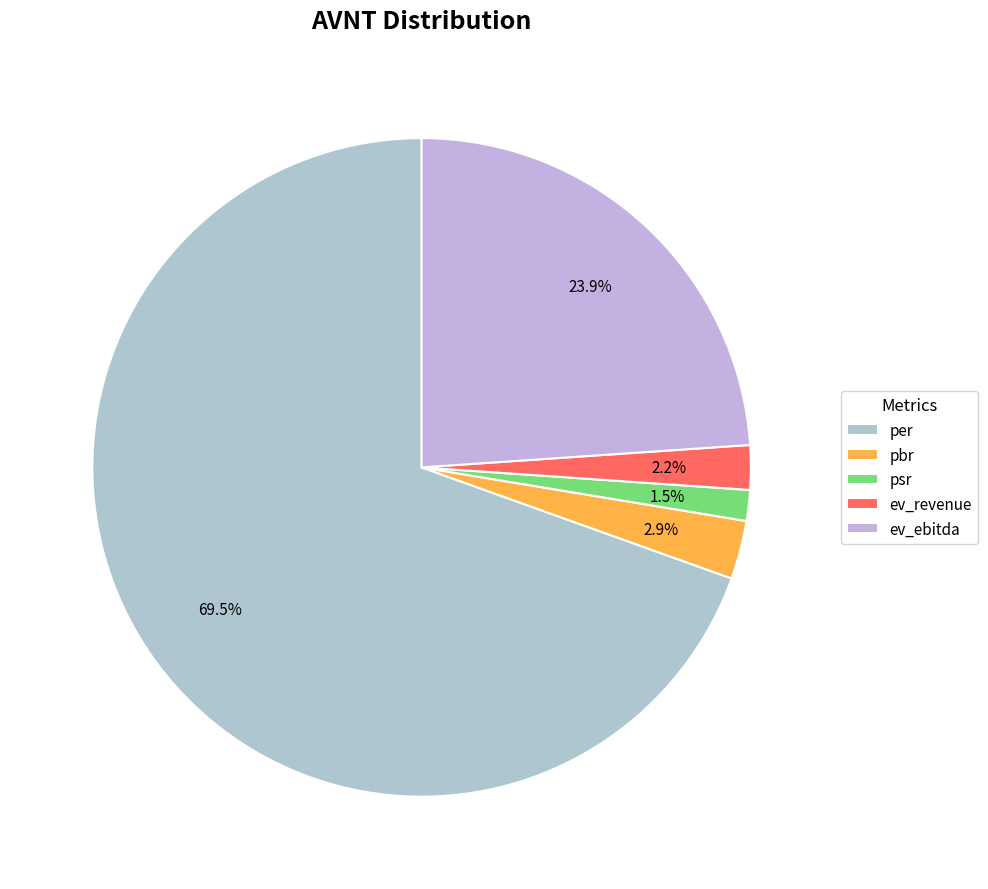

What percentage is the ev_revenue slice, to the nearest percent?

2%